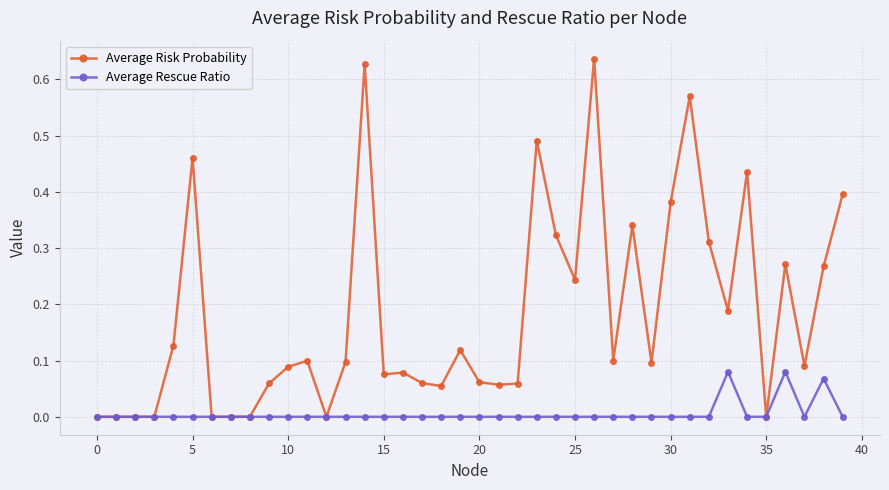

List the series in order of their peak value, lowest first.

Average Rescue Ratio, Average Risk Probability